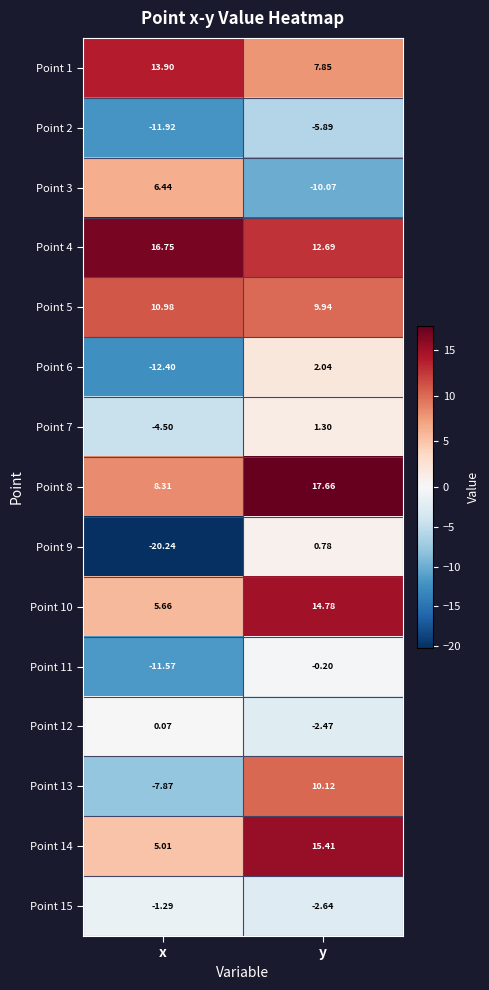

List the labels in order of Point 9 value, largest first.

y, x